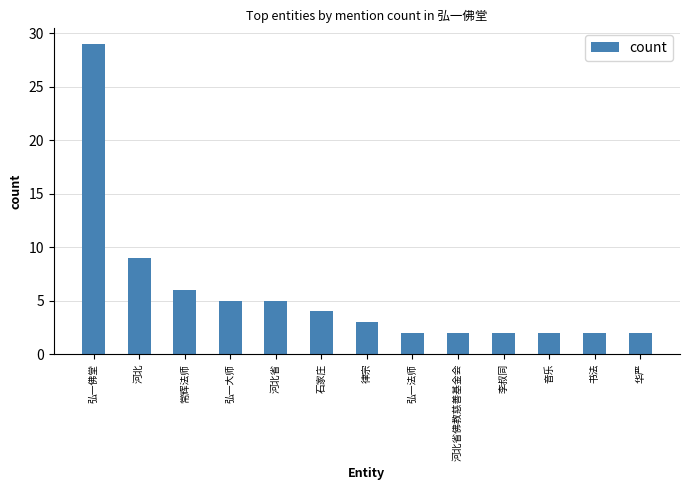

Which category has the highest value across all series?

弘一佛堂